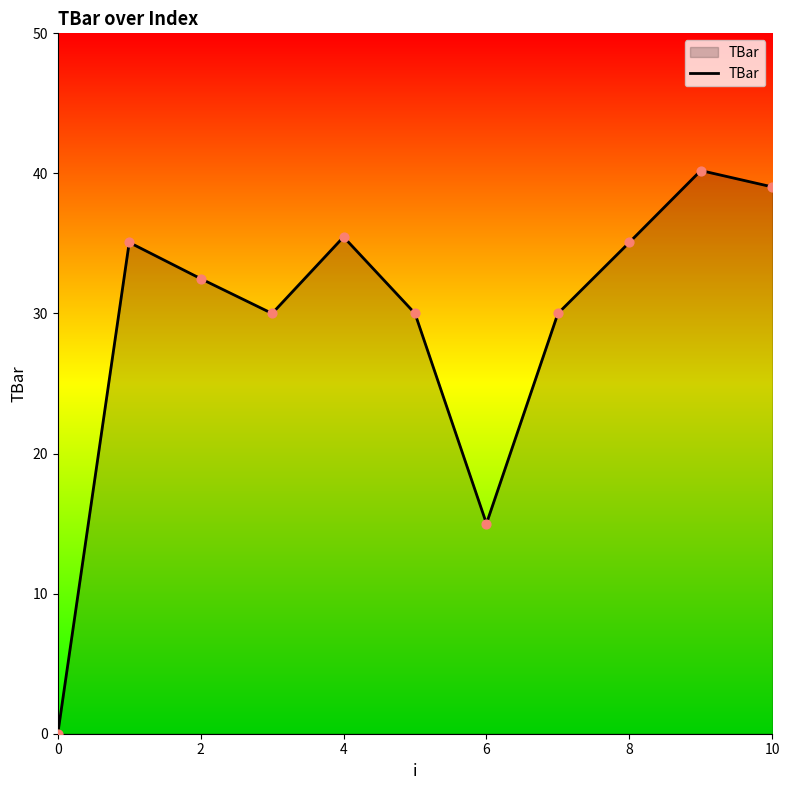

What is the maximum value shown in the chart?

40.2